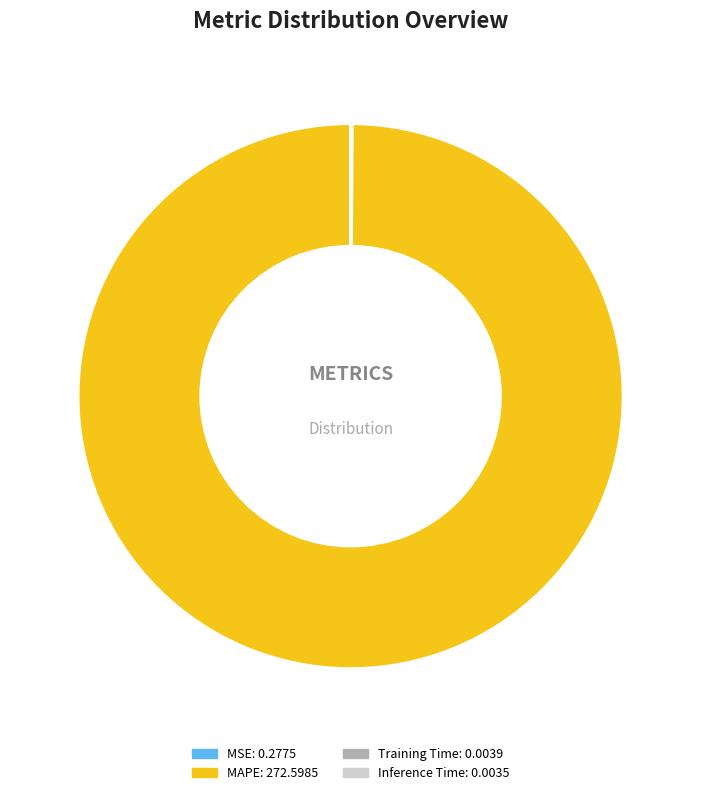

Does any single category account for the majority?

Yes